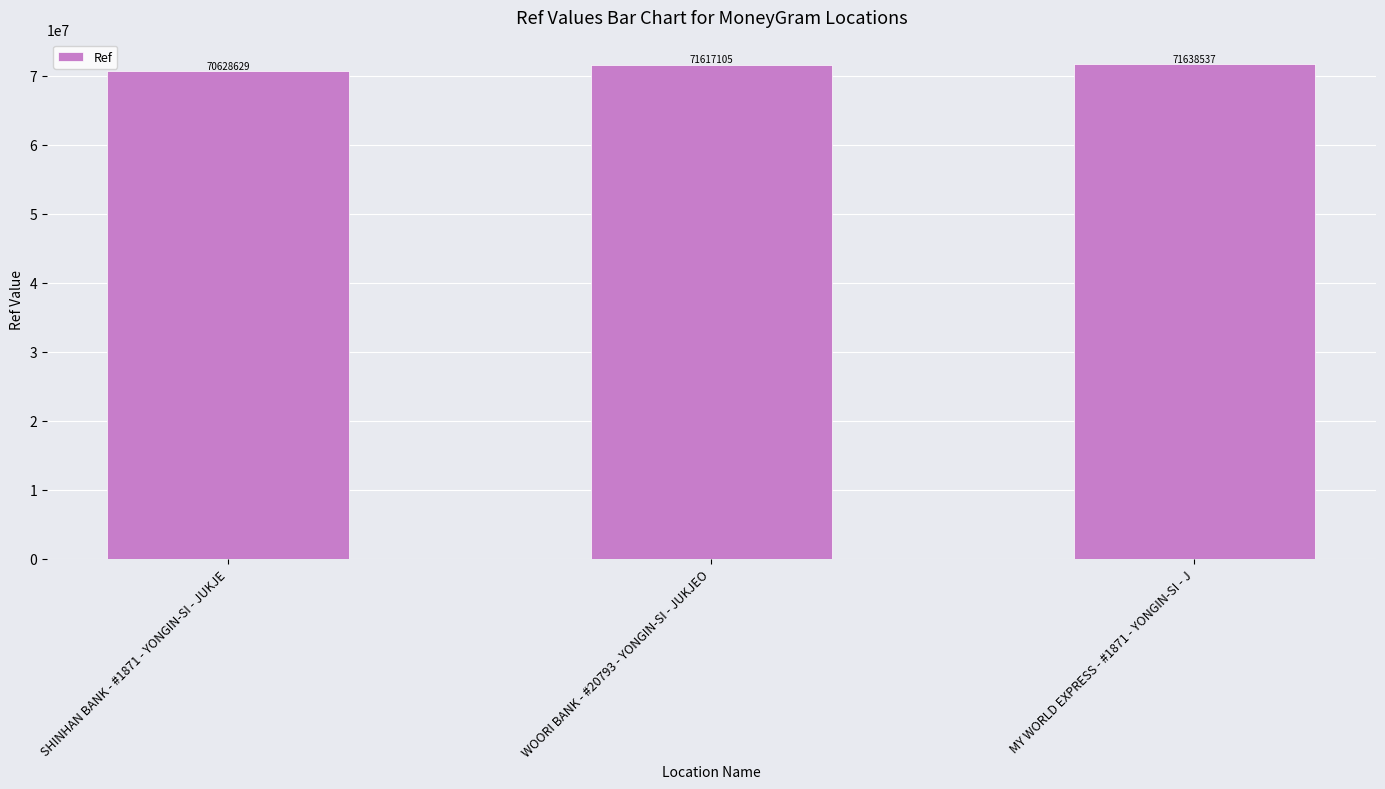

Which has a higher value, SHINHAN BANK - #1871 - YONGIN-SI - JUKJE or WOORI BANK - #20793 - YONGIN-SI - JUKJEO?

WOORI BANK - #20793 - YONGIN-SI - JUKJEO